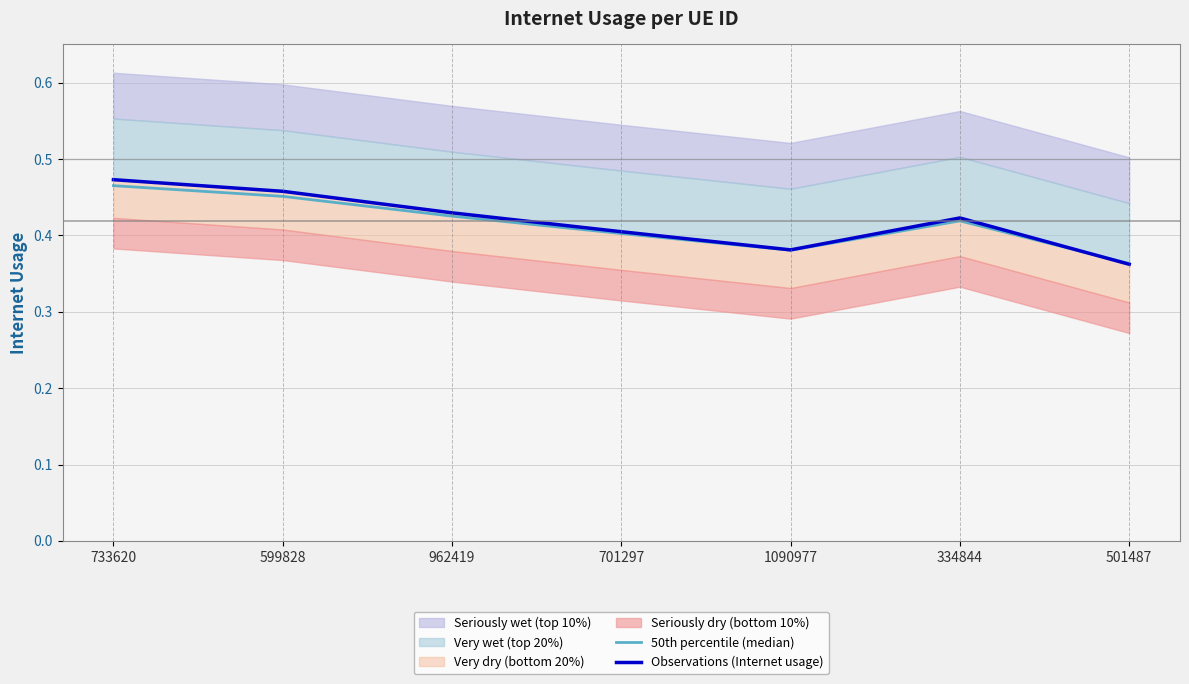

The 50th percentile (median) series shows 0.1 at 599828. True or false?

False